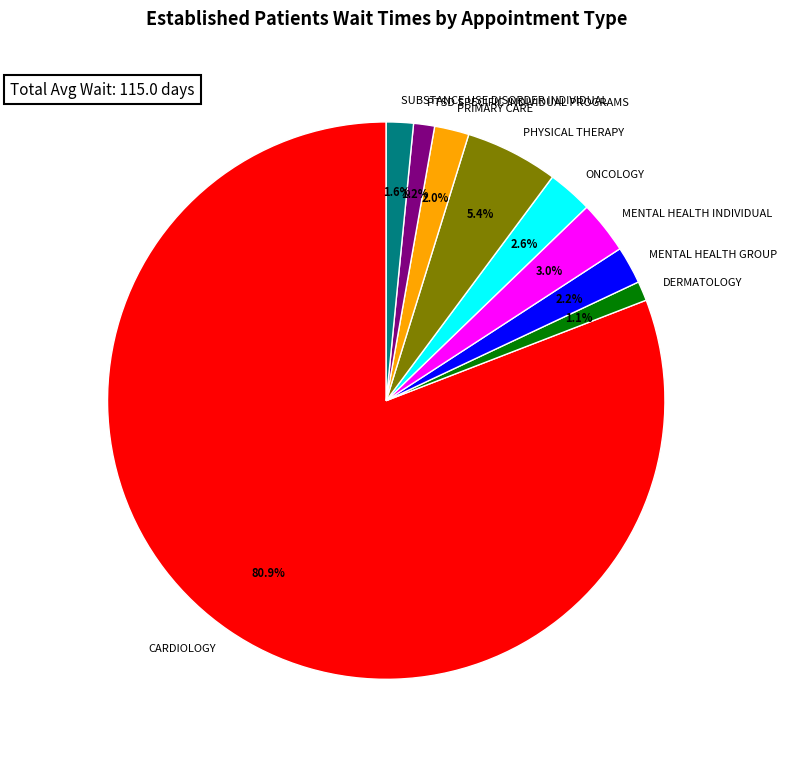

Is the sum of ONCOLOGY and PTSD SPECIFIC INDIVIDUAL PROGRAMS greater than half?

No